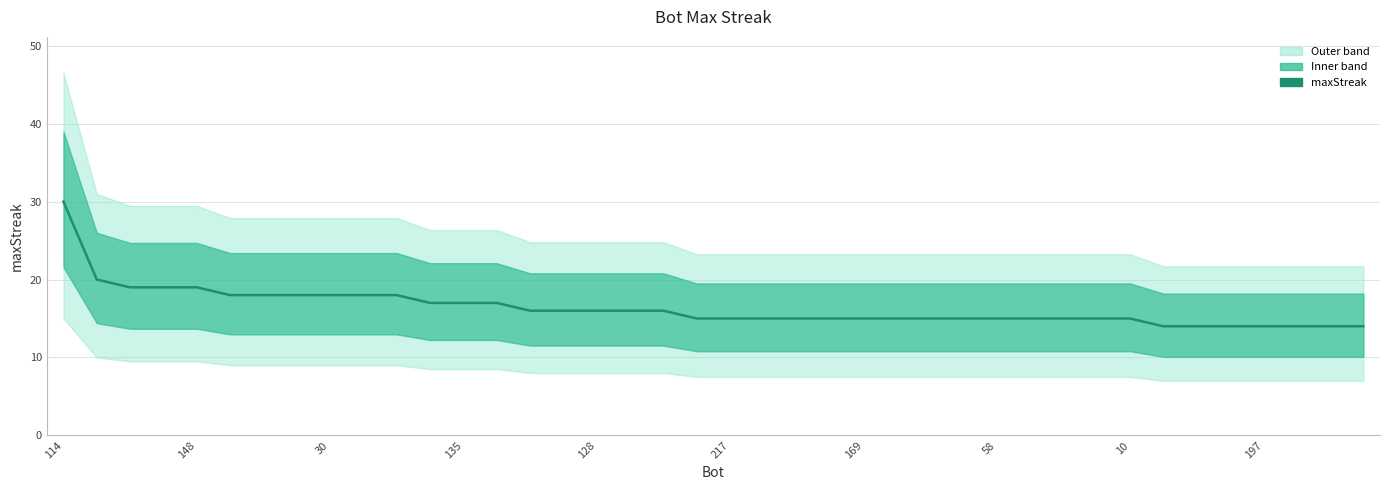

What value does the data have at 10, to the nearest 5?

15